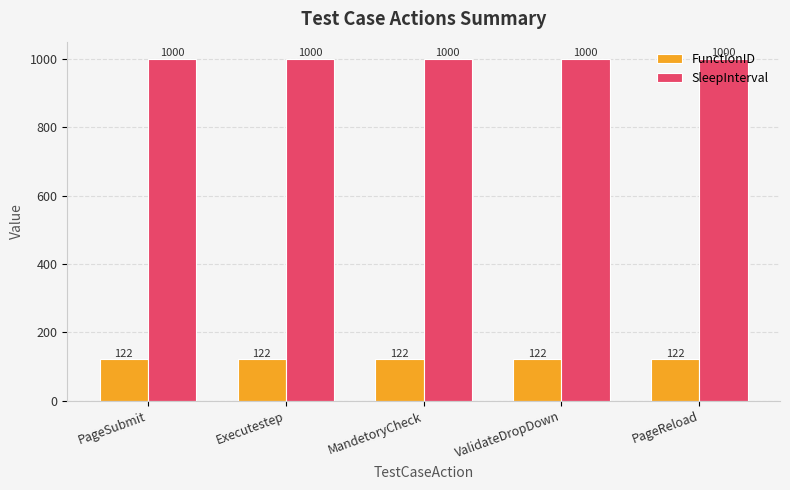

Reading left to right, list all the values displayed in this chart.

FunctionID: PageSubmit=122	Executestep=122	MandetoryCheck=122	ValidateDropDown=122	PageReload=122
SleepInterval: PageSubmit=1000	Executestep=1000	MandetoryCheck=1000	ValidateDropDown=1000	PageReload=1000